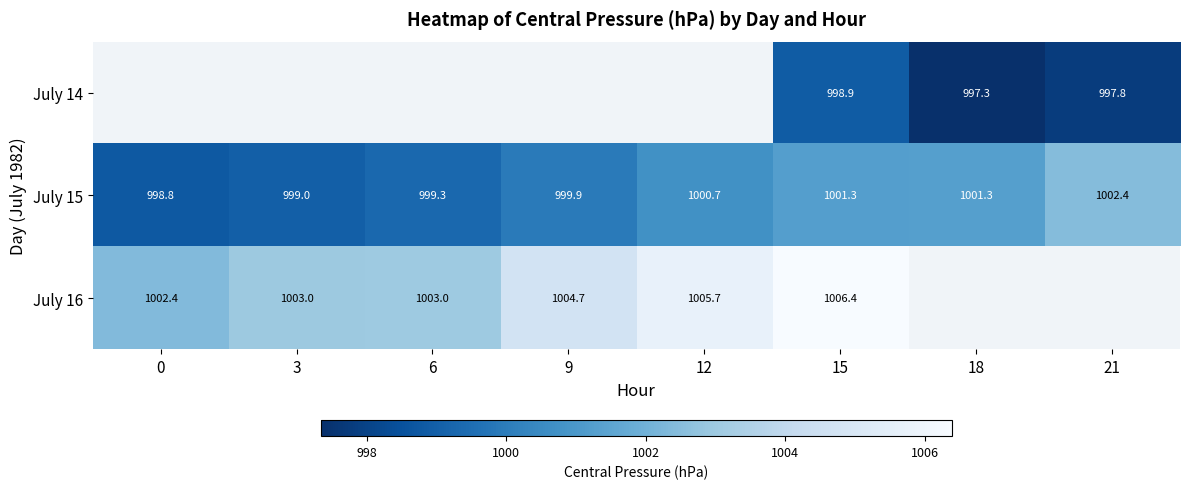

What is the sum of all July 15 values?

8002.7